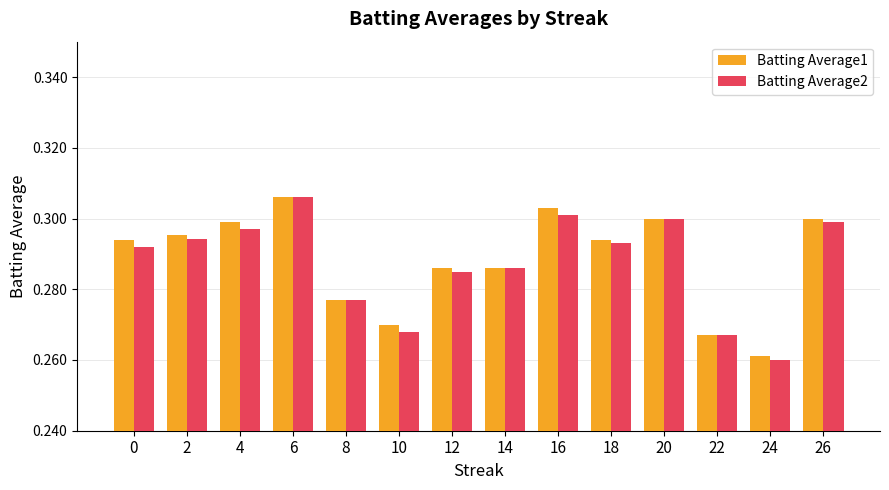

Where is Batting Average2 nearest to the value 0?

24